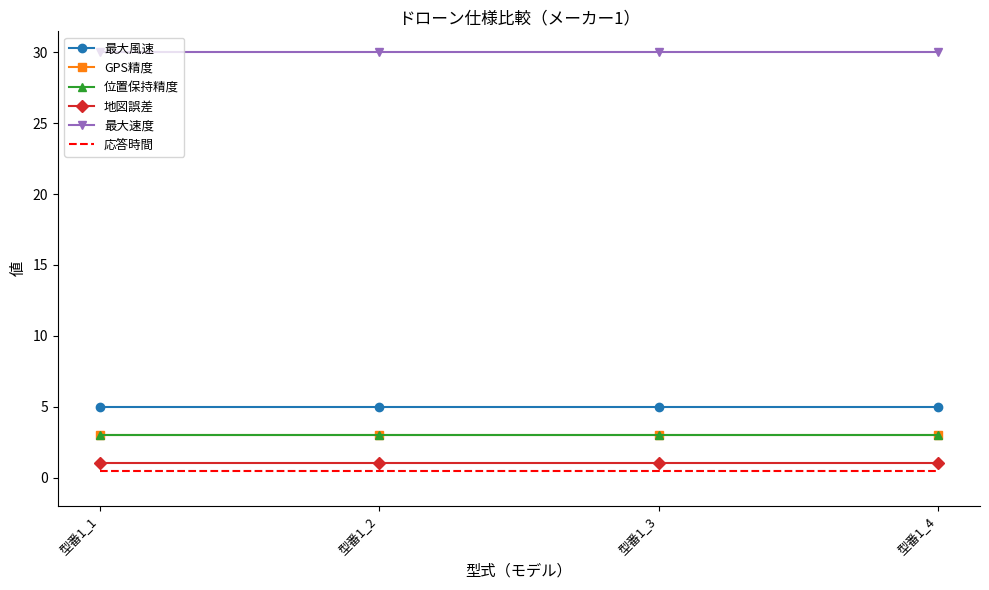

Which category has the highest value in the 最大風速 series?

型番1_1